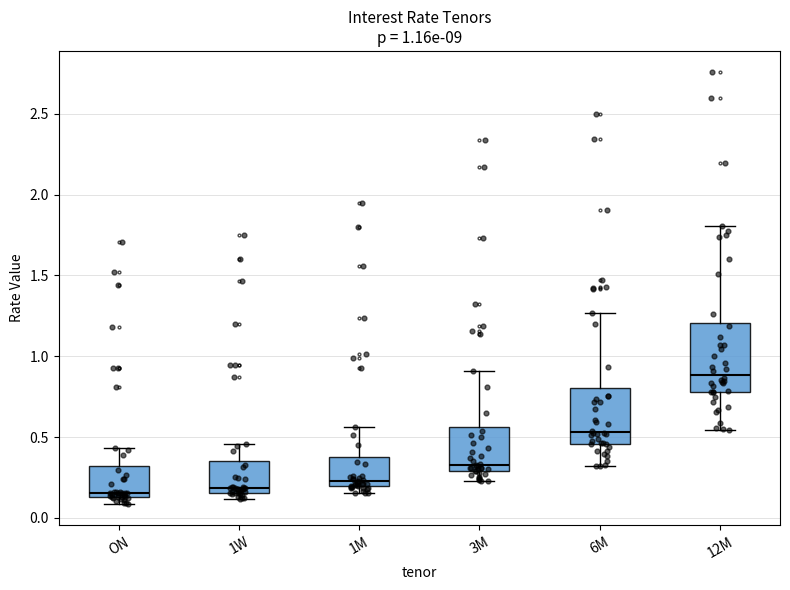

Which box's median line is the highest?

12M